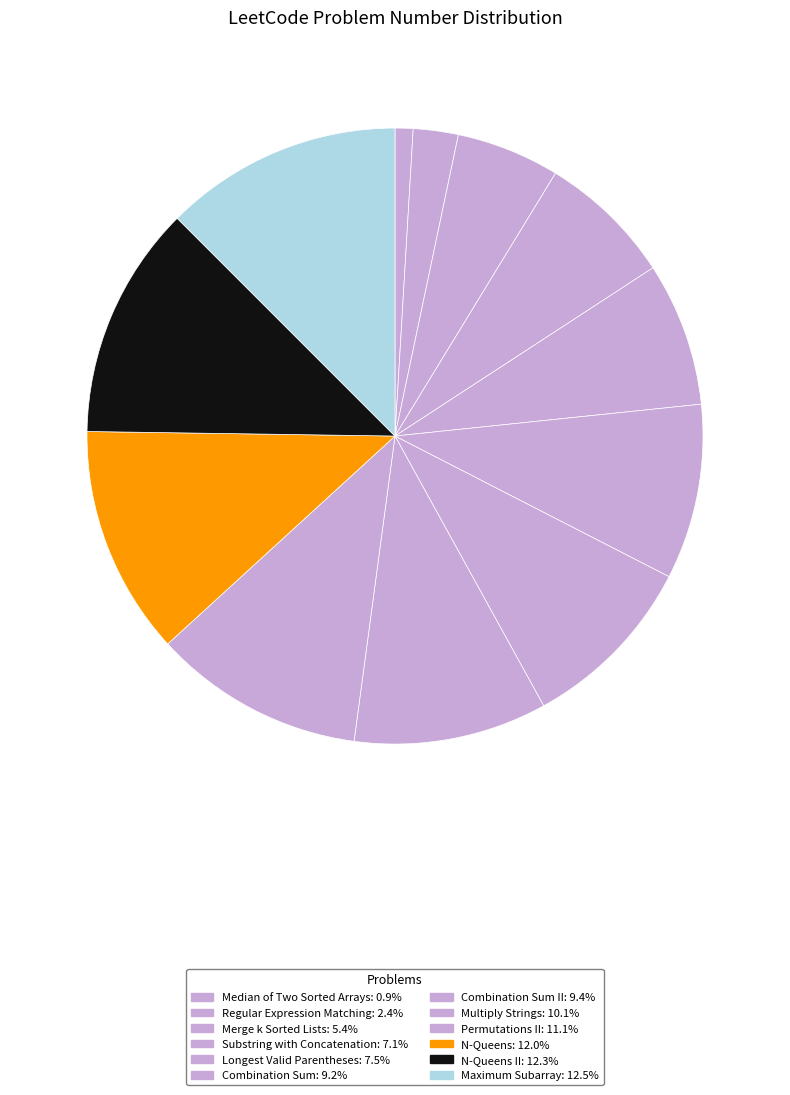

How many segments does this pie chart have?

12